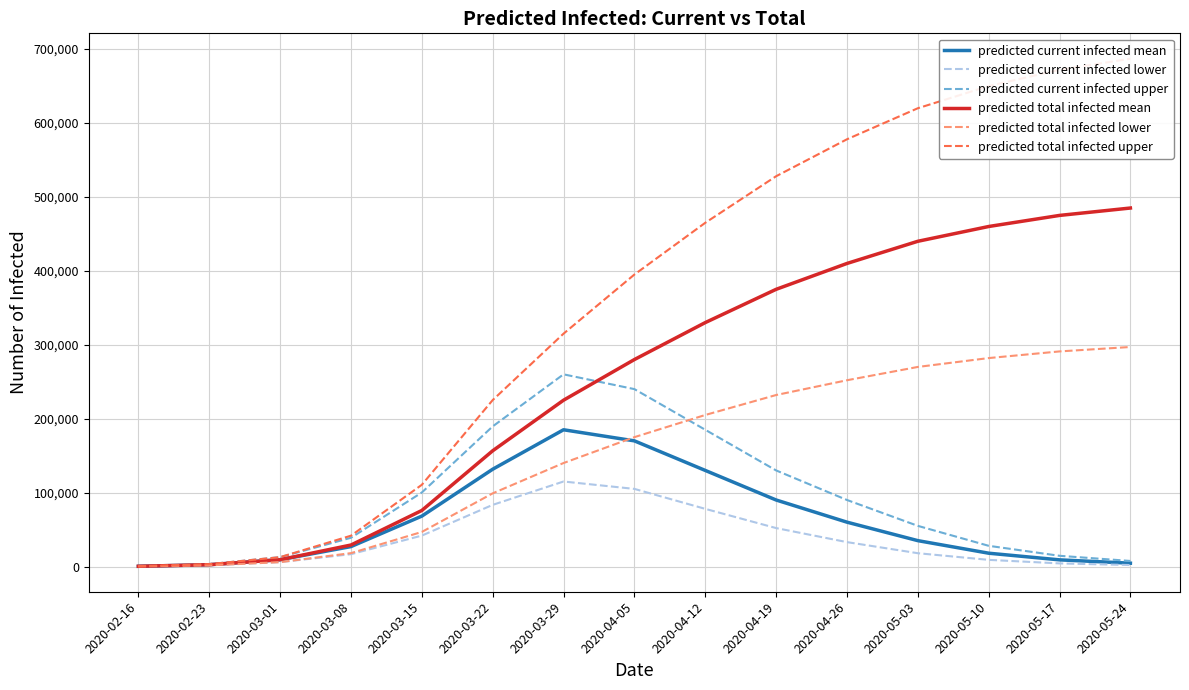

True or false: predicted current infected upper and predicted total infected upper cross at least once.

False